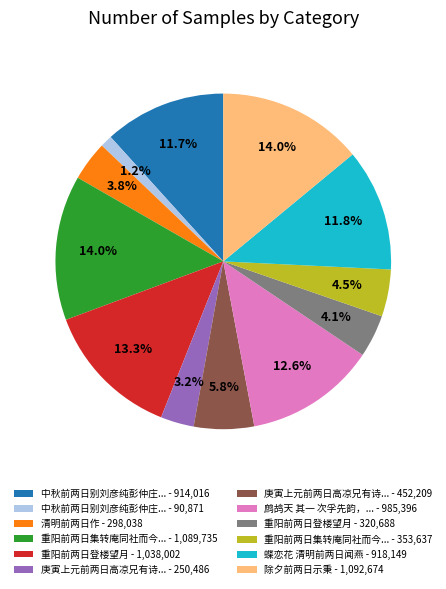

To the nearest percent, what is the difference between the largest and smallest slice percentages?

13%